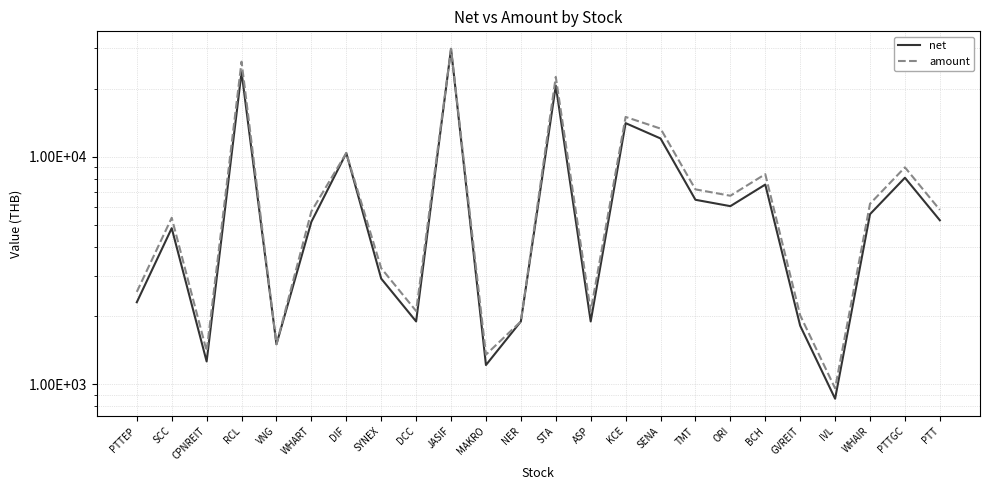

What is the difference between the second highest and minimum values in the net series?

22761.0